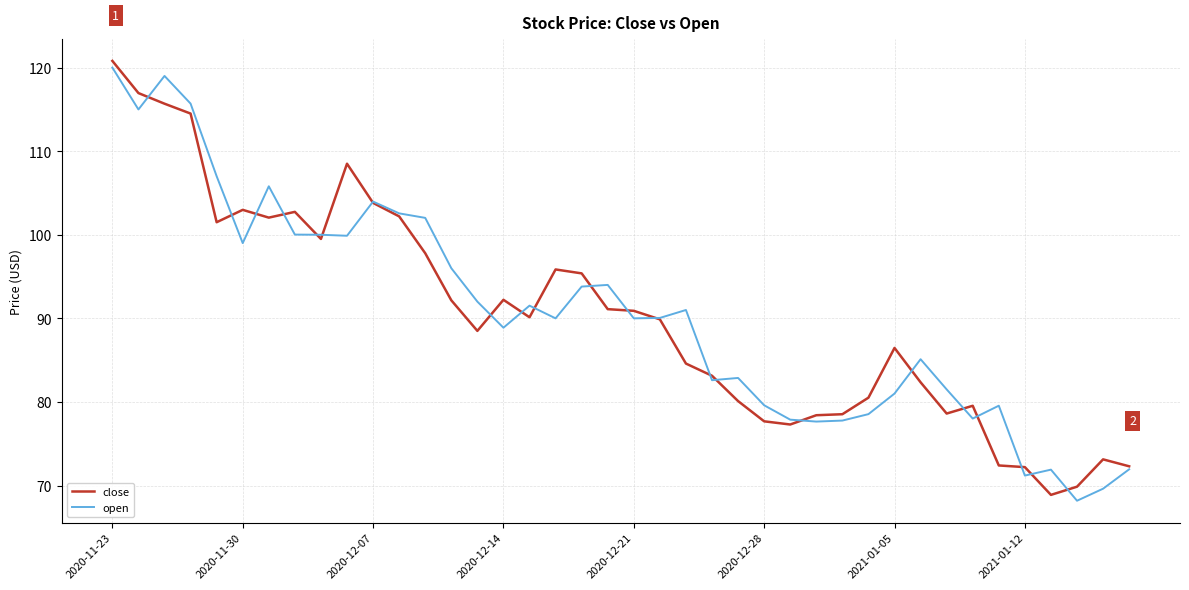

What is the minimum value for close?

68.9